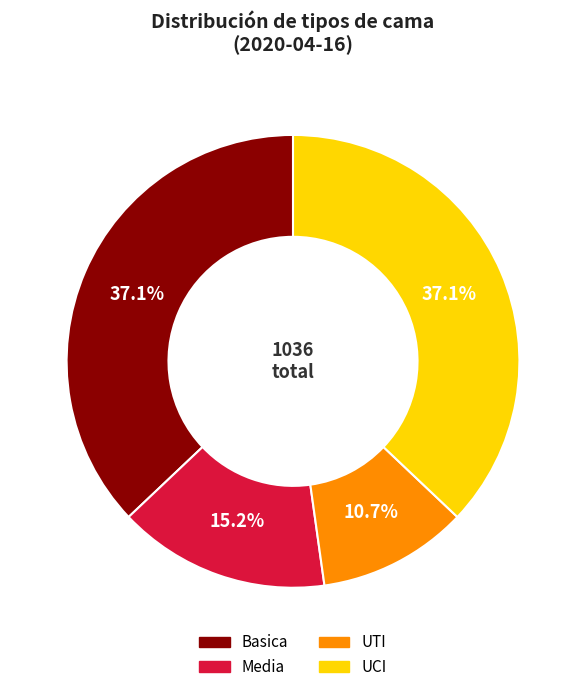

Is there any slice that represents more than half of the pie?

No